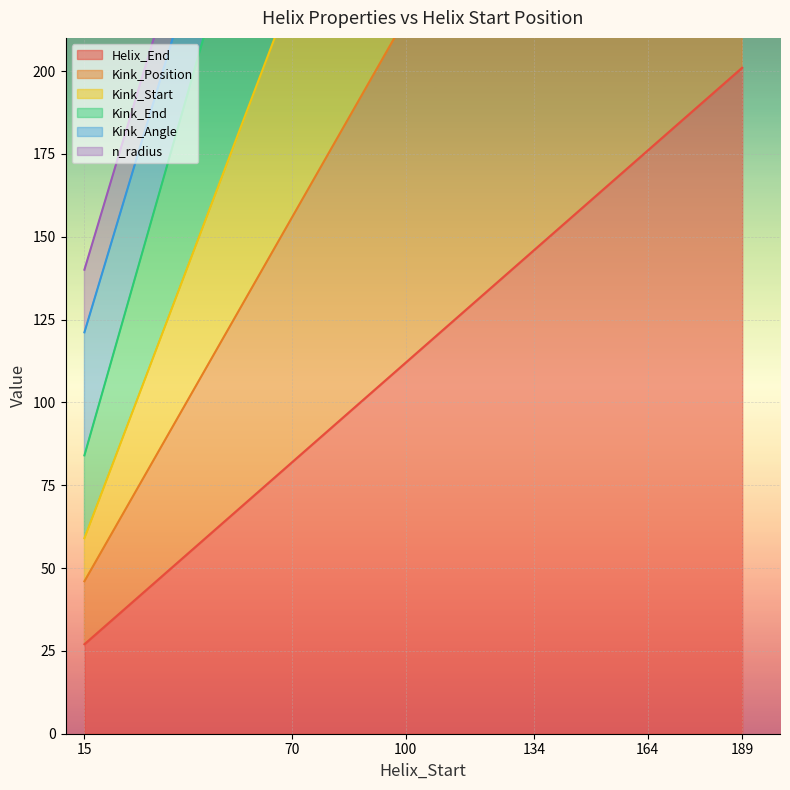

What is the lowest value of the Helix_End series?

27